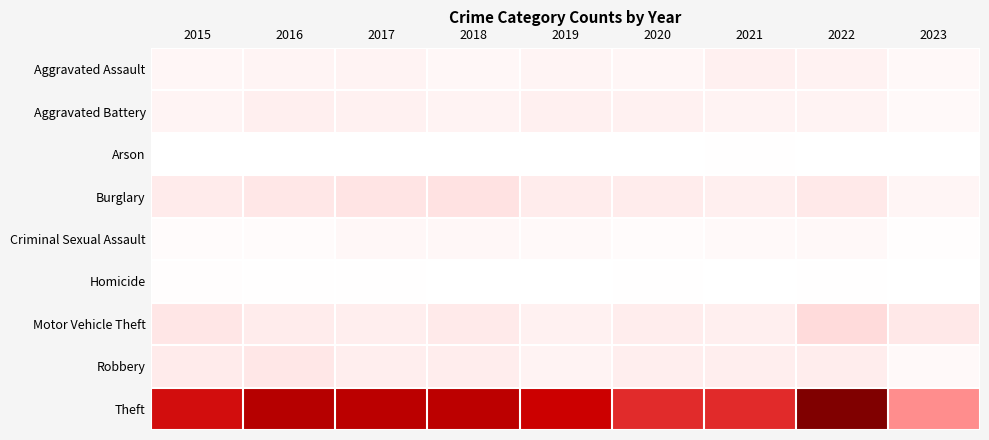

What is the total value across all series at 2020?

1278